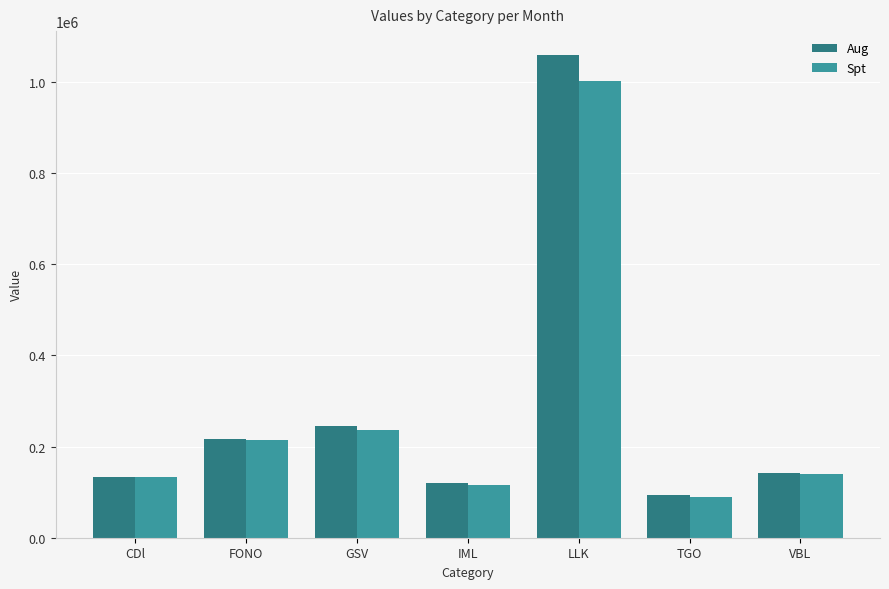

Reading left to right, extract all data points from this chart.

Aug: 132624.0	216988.3	246115.1	120681.8	1058192.4	94136.1	141694.2
Spt: 132662.0	213478.9	236220.2	116112.6	1001981.9	88875.4	139172.7